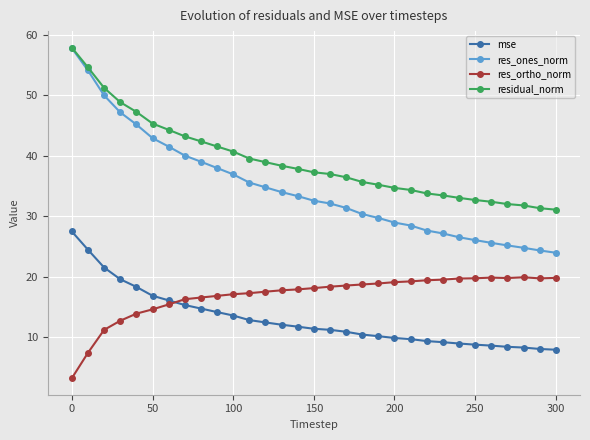

What is the value of the res_ortho_norm point at the 11th from the left?

17.1